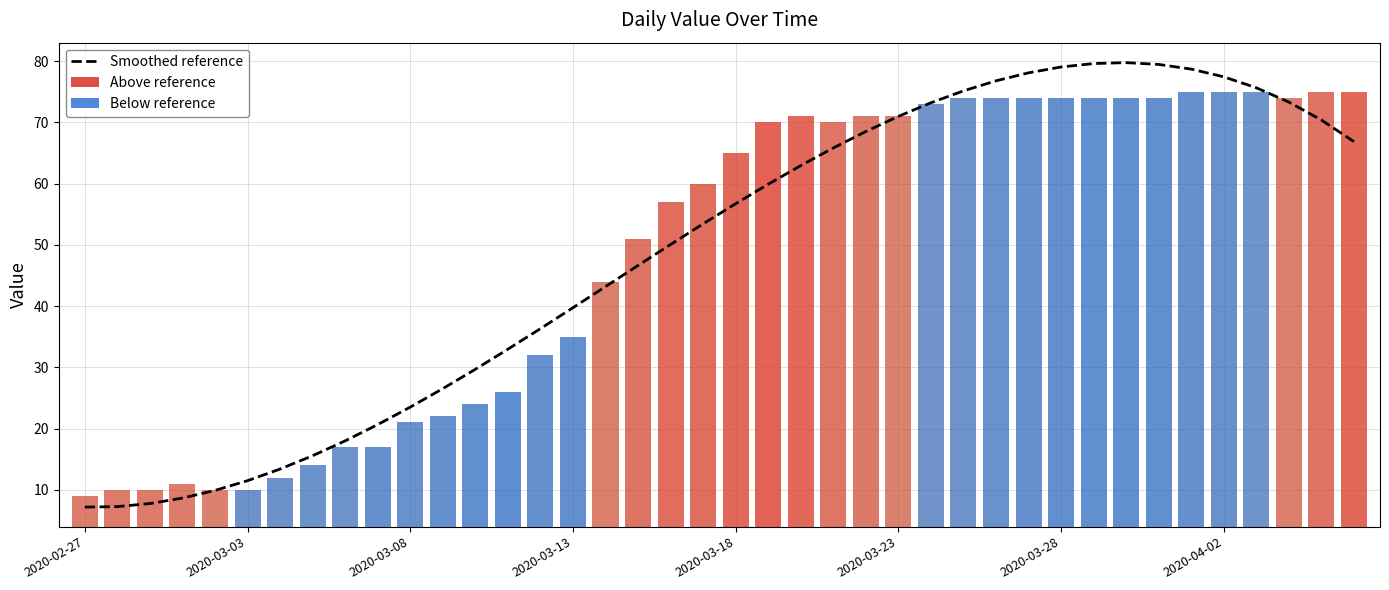

Reading left to right, transcribe all the data shown in this chart.

Smoothed reference: 7.2	7.3	7.8	8.7	9.9	11.5	13.4	15.6	18.0	20.7	23.5	26.5	29.7	33.0	36.3	39.7	43.2	46.6	50.1	53.4	56.7	59.9	62.9	65.8	68.5	71.0	73.2	75.1	76.8	78.1	79.0	79.6	79.7	79.4	78.7	77.4	75.6	73.3	70.4	66.8
value: 9.0	10.0	10.0	11.0	10.0	10.0	12.0	14.0	17.0	17.0	21.0	22.0	24.0	26.0	32.0	35.0	44.0	51.0	57.0	60.0	65.0	70.0	71.0	70.0	71.0	71.0	73.0	74.0	74.0	74.0	74.0	74.0	74.0	74.0	75.0	75.0	75.0	74.0	75.0	75.0